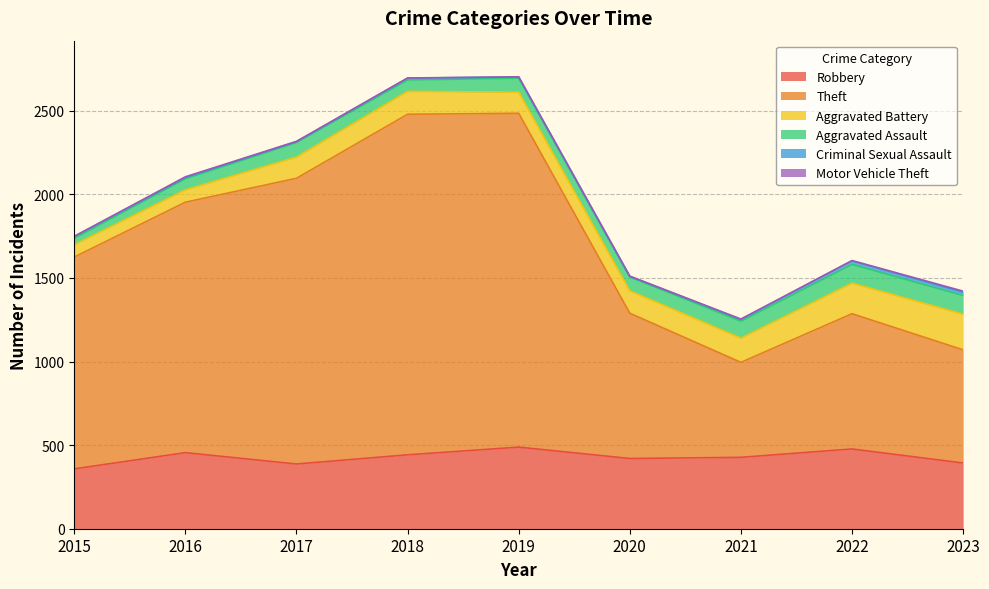

Rank the series at 2017 from lowest to highest value.

Motor Vehicle Theft, Criminal Sexual Assault, Aggravated Assault, Aggravated Battery, Robbery, Theft